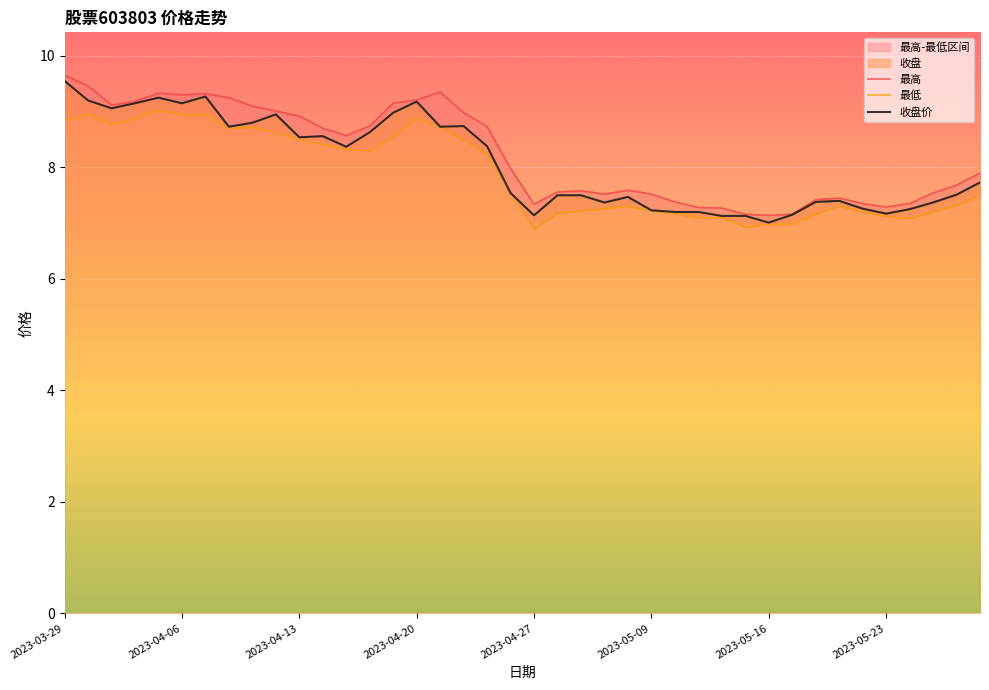

Reading left to right, what are all the values shown in this chart?

最高: 9.7	9.5	9.1	9.2	9.3	9.3	9.3	9.2	9.1	9.0	8.9	8.7	8.6	8.7	9.2	9.2	9.3	9.0	8.7	8.0	7.3	7.6	7.6	7.5	7.6	7.5	7.4	7.3	7.3	7.2	7.1	7.2	7.4	7.5	7.3	7.3	7.3	7.5	7.7	7.9
最低: 8.8	9.0	8.8	8.9	9.0	8.9	8.9	8.7	8.7	8.6	8.5	8.4	8.3	8.3	8.5	8.9	8.7	8.5	8.2	7.5	6.9	7.2	7.2	7.3	7.3	7.2	7.2	7.1	7.1	6.9	7.0	7.0	7.2	7.3	7.2	7.1	7.1	7.2	7.3	7.5
收盘价: 9.6	9.2	9.1	9.2	9.2	9.2	9.3	8.7	8.8	8.9	8.5	8.6	8.4	8.6	9.0	9.2	8.7	8.7	8.4	7.5	7.1	7.5	7.5	7.4	7.5	7.2	7.2	7.2	7.1	7.1	7.0	7.2	7.4	7.4	7.3	7.2	7.2	7.4	7.5	7.7